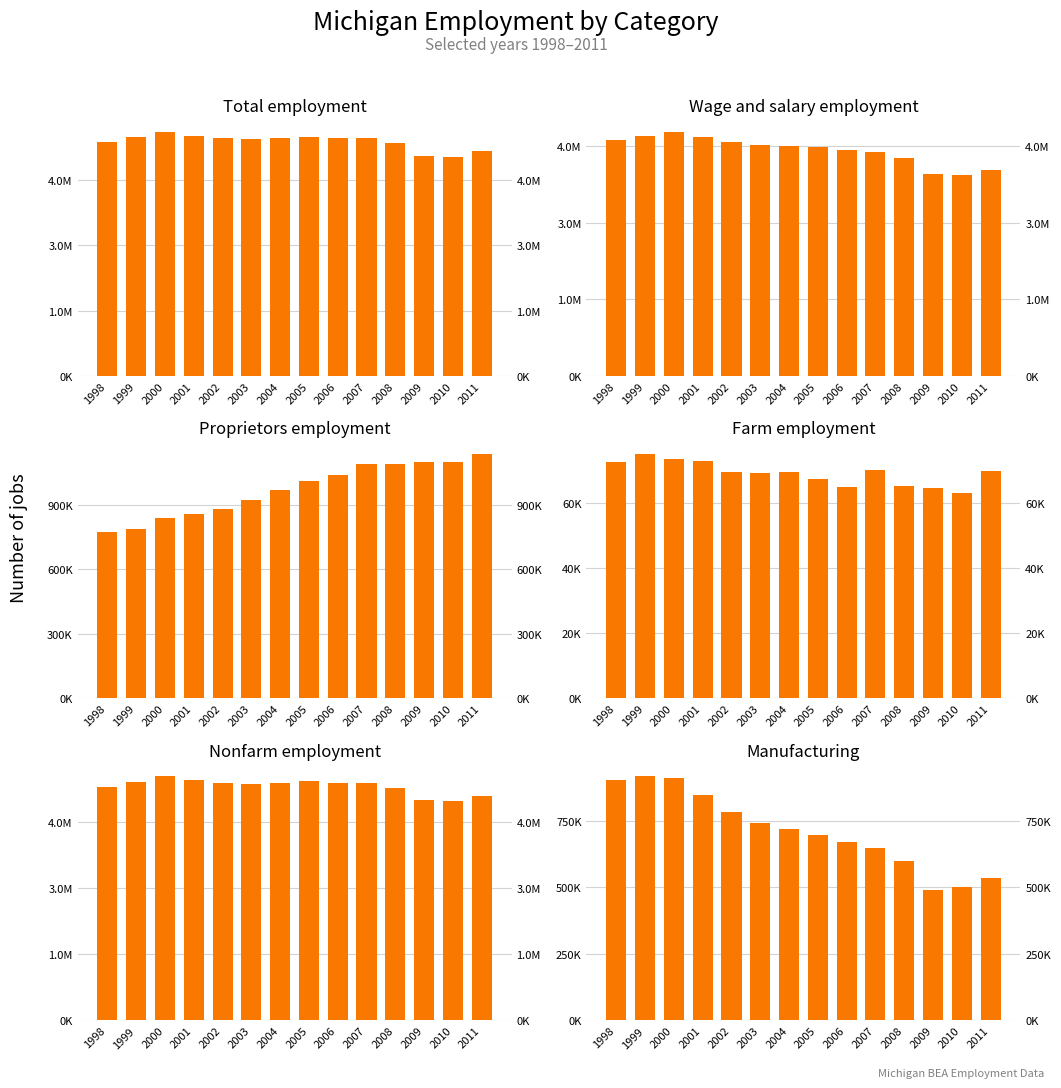

What is the total value across all series at 2007?

17044573